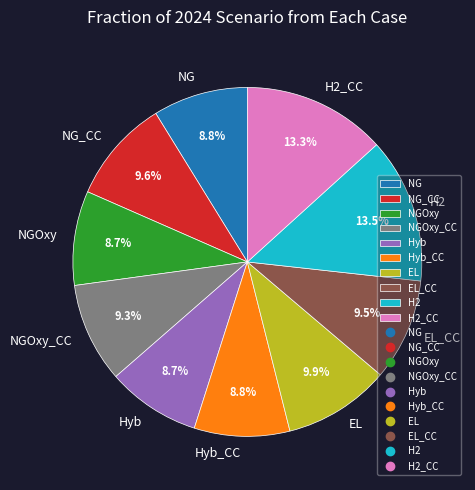

Is the sum of H2 and H2_CC greater than half?

No